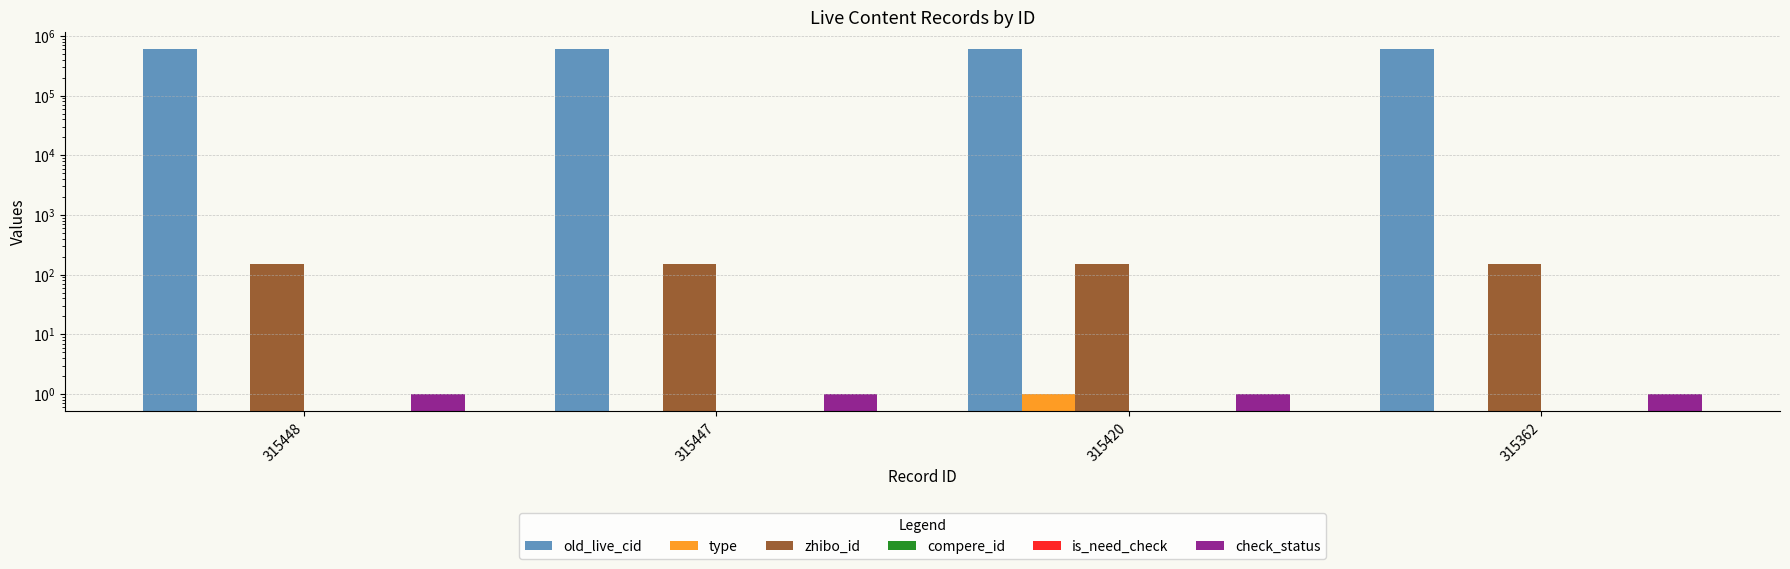

Which label corresponds to the smallest value in the chart?

315448